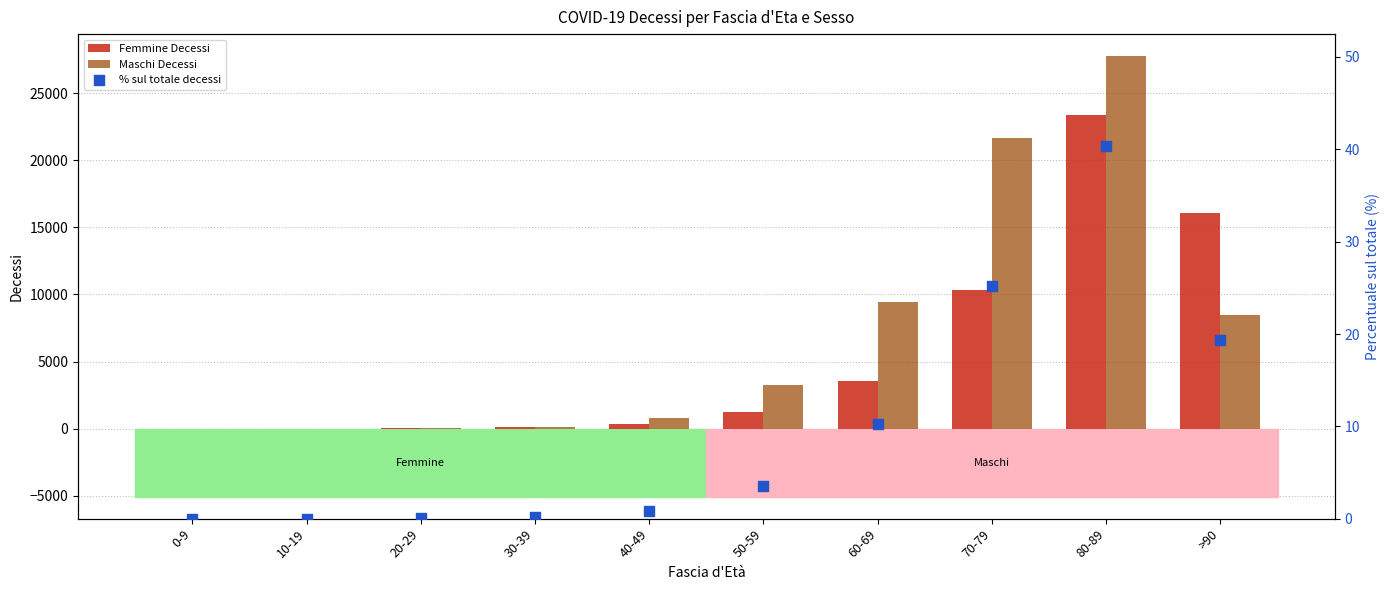

Which series has the largest total across all categories?

Maschi Decessi